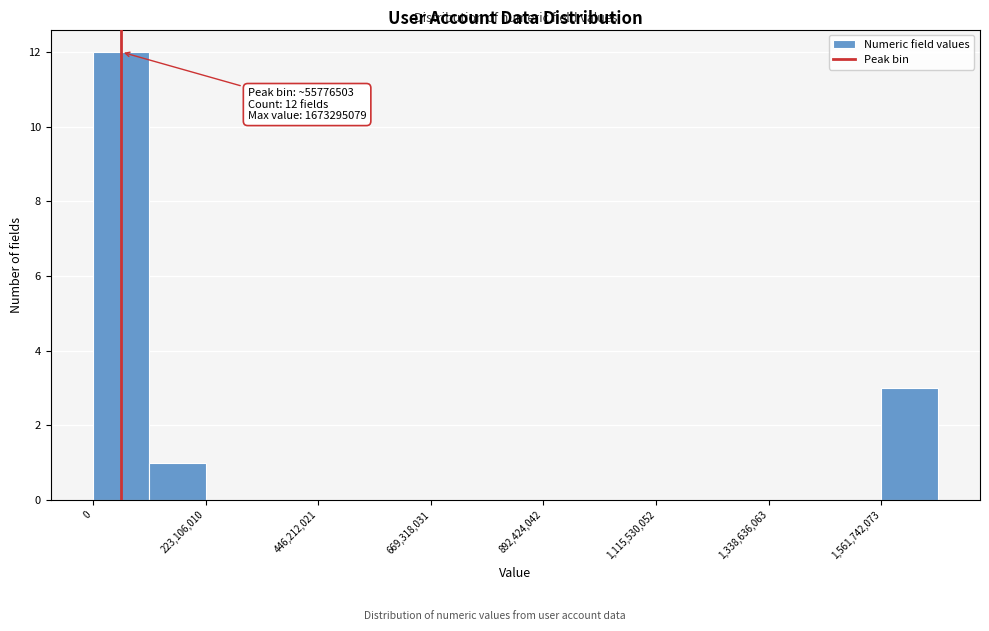

Read against the x-axis, roughly where is the centre of the tallest bar?

50000000